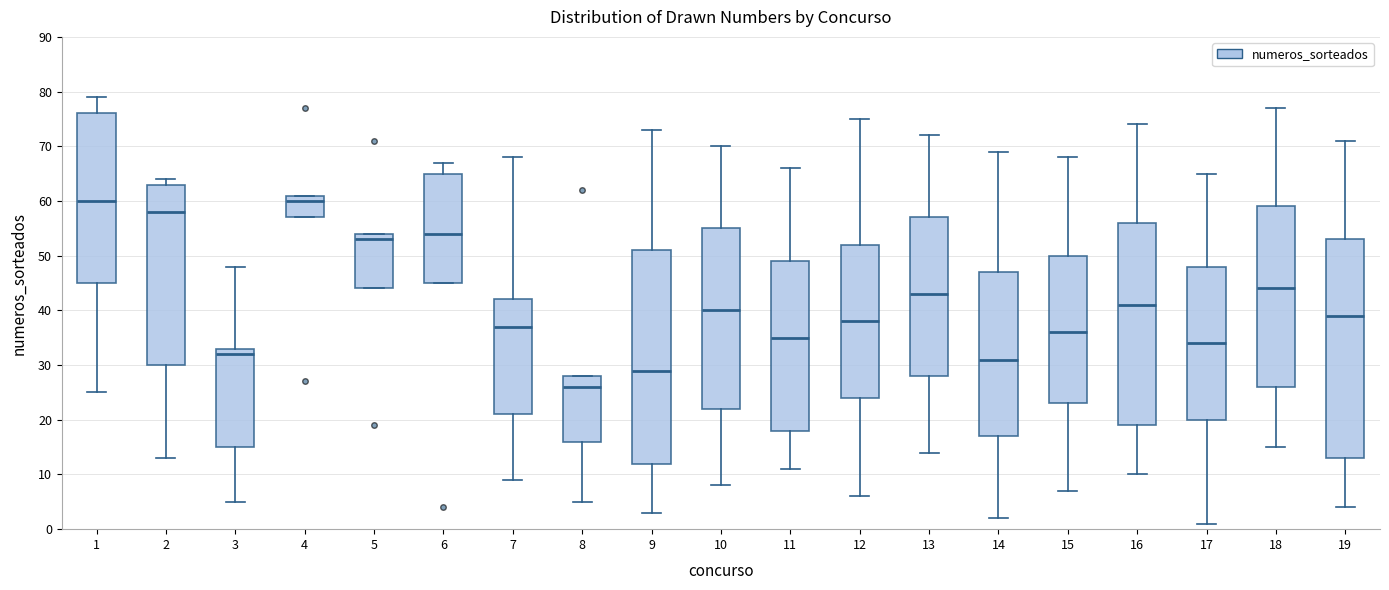

Where is the upper edge of the box at x = 3 on the y-axis? The values are not printed on the chart, so give them approximately, as read against the axis.

33